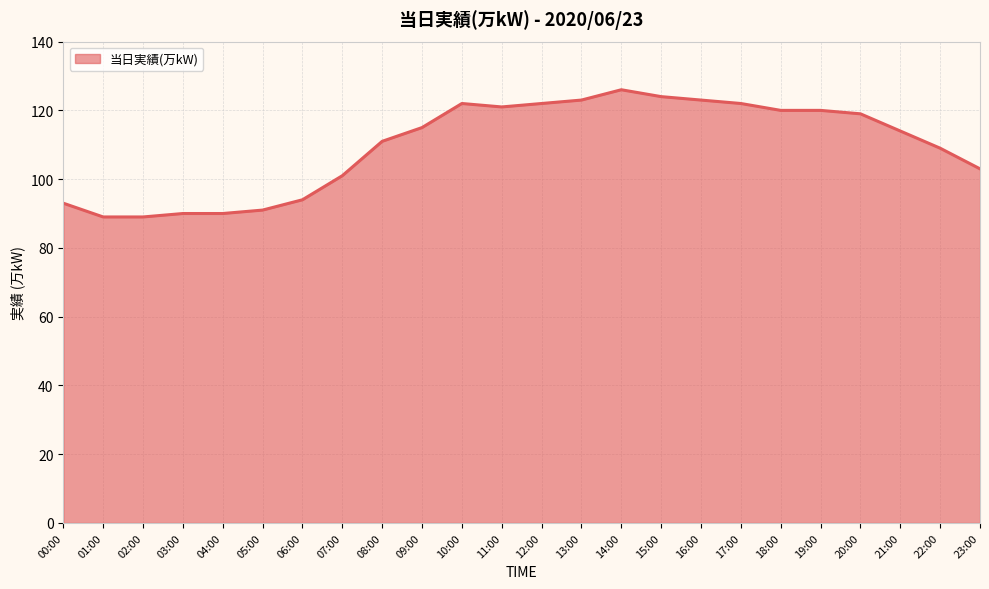

What is the smallest value displayed?

89